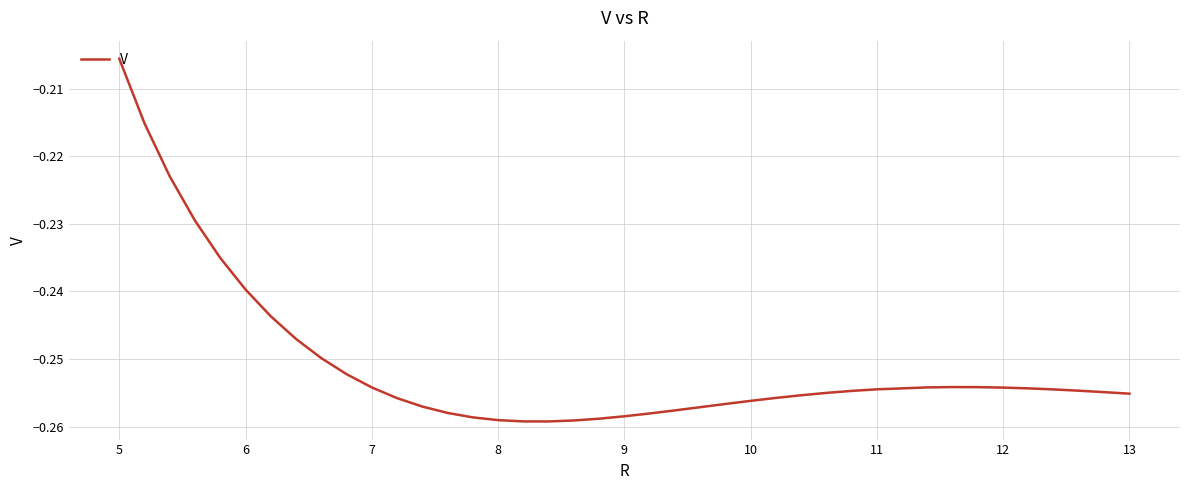

The value at 6 is -0.1. True or false?

False